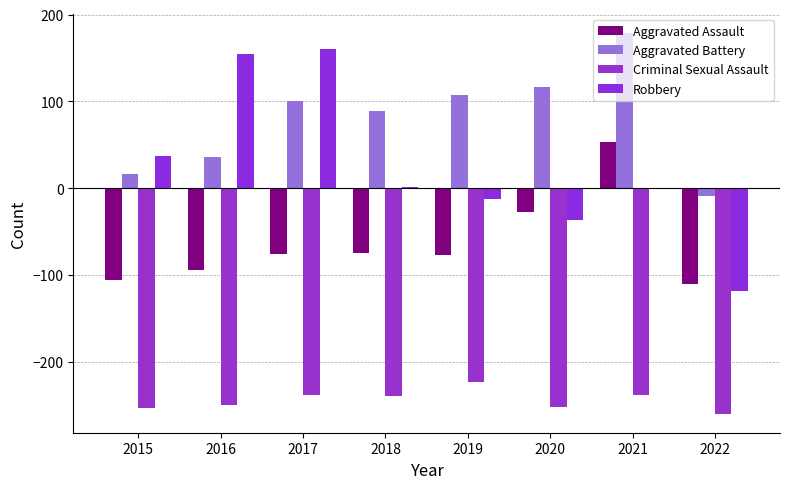

Count the number of categories in the chart.

8